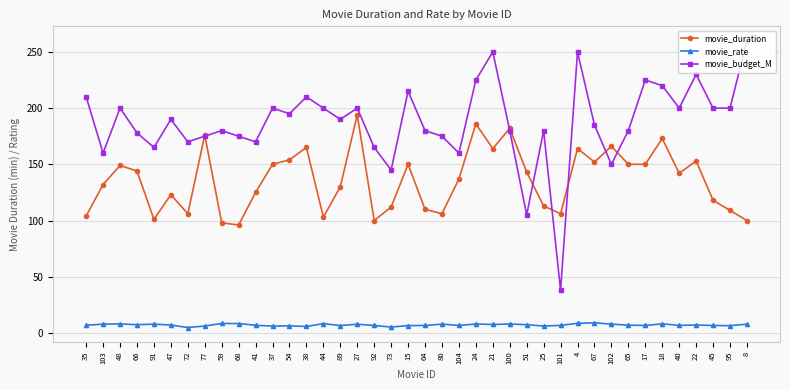

Which category has the highest value in the movie_budget_M series?

8